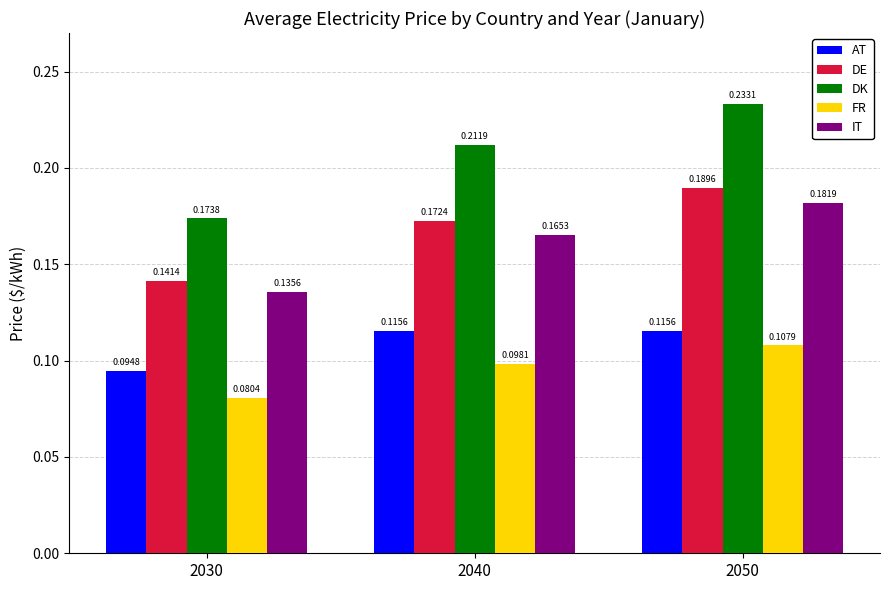

Rank the categories by DE value from lowest to highest.

2030, 2040, 2050